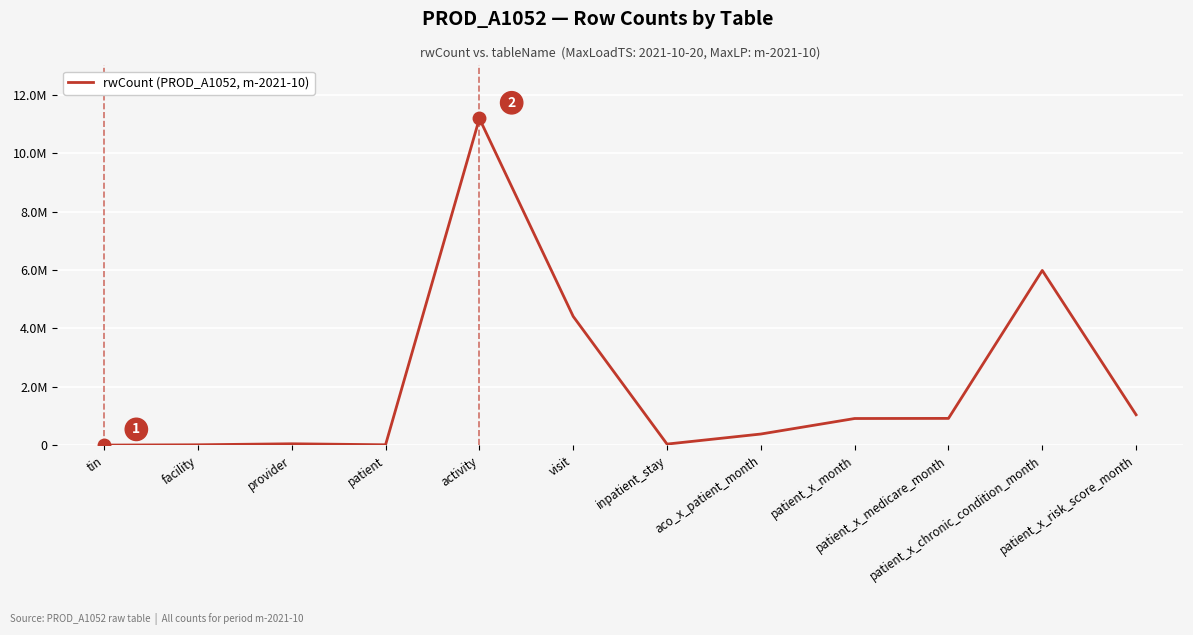

Reading left to right, list all the values displayed in this chart.

11210	21367	55966	21506	11182779	4412141	45450	389097	919716	923762	5984082	1047946